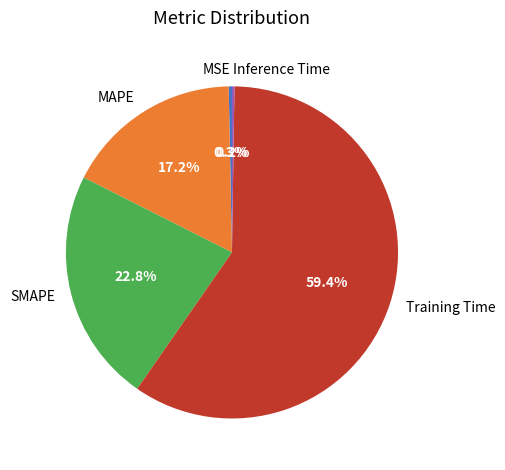

To the nearest percent, what is the difference between the largest and smallest slice percentages?

59%